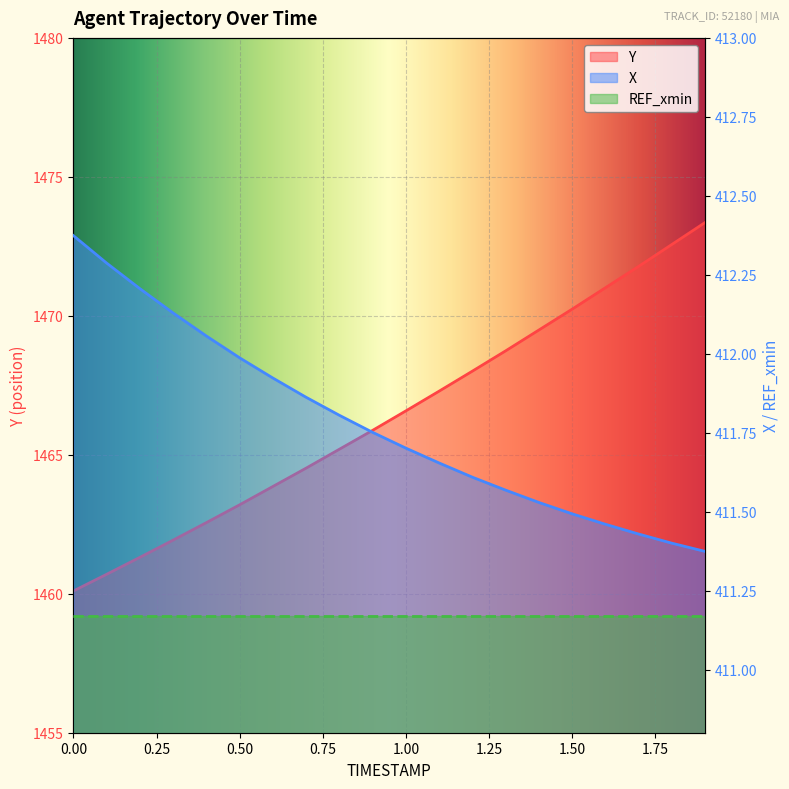

What is the label of the 13th point from the right?

0.7